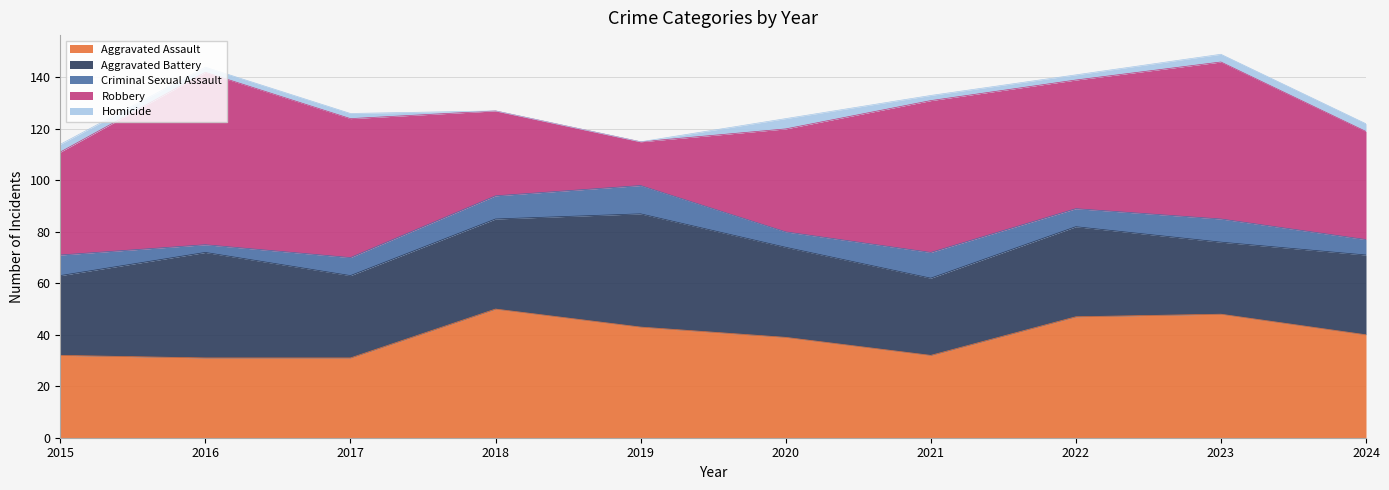

Reading right to left, list all the values displayed in this chart.

Aggravated Assault: 2024=40	2023=48	2022=47	2021=32	2020=39	2019=43	2018=50	2017=31	2016=31	2015=32
Aggravated Battery: 2024=31	2023=28	2022=35	2021=30	2020=35	2019=44	2018=35	2017=32	2016=41	2015=31
Criminal Sexual Assault: 2024=6	2023=9	2022=7	2021=10	2020=6	2019=11	2018=9	2017=7	2016=3	2015=8
Robbery: 2024=42	2023=61	2022=50	2021=59	2020=40	2019=17	2018=33	2017=54	2016=67	2015=40
Homicide: 2024=3	2023=3	2022=2	2021=2	2020=4	2019=0	2018=0	2017=2	2016=2	2015=3